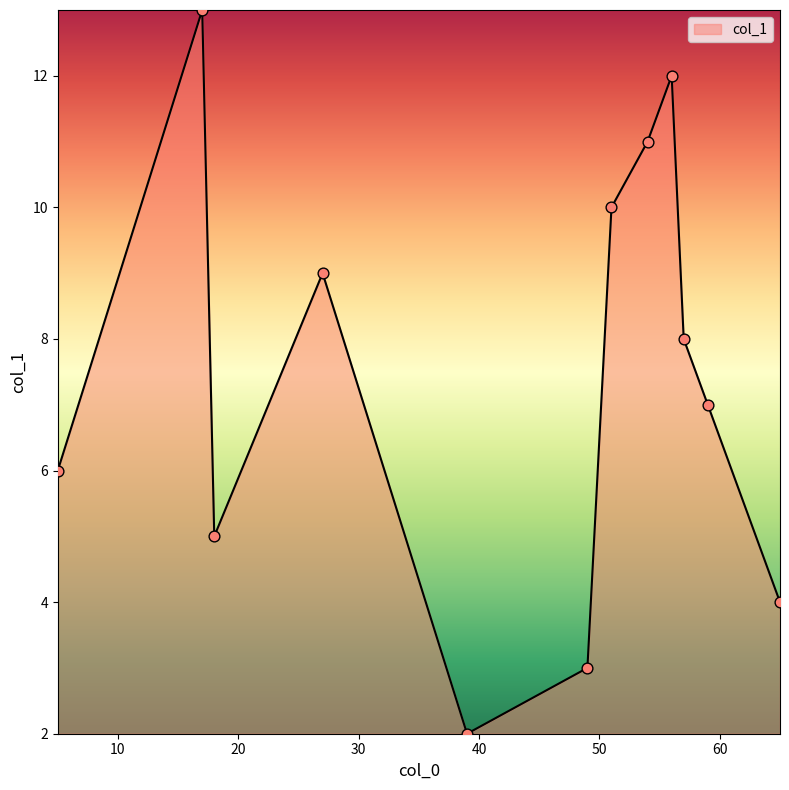

What is the difference between the maximum and minimum values?

11